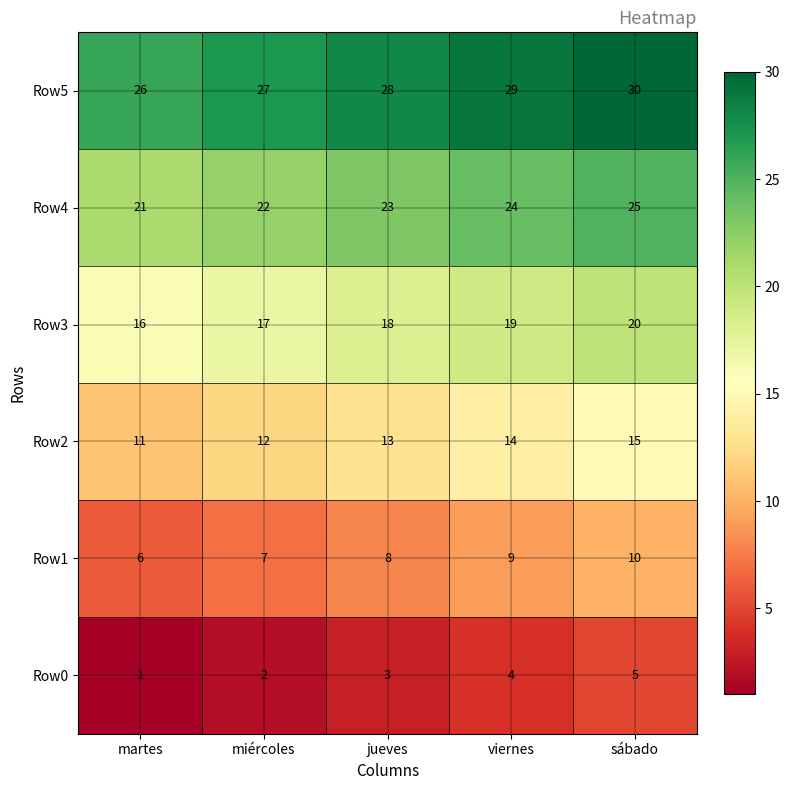

What is the maximum value shown in the chart?

30